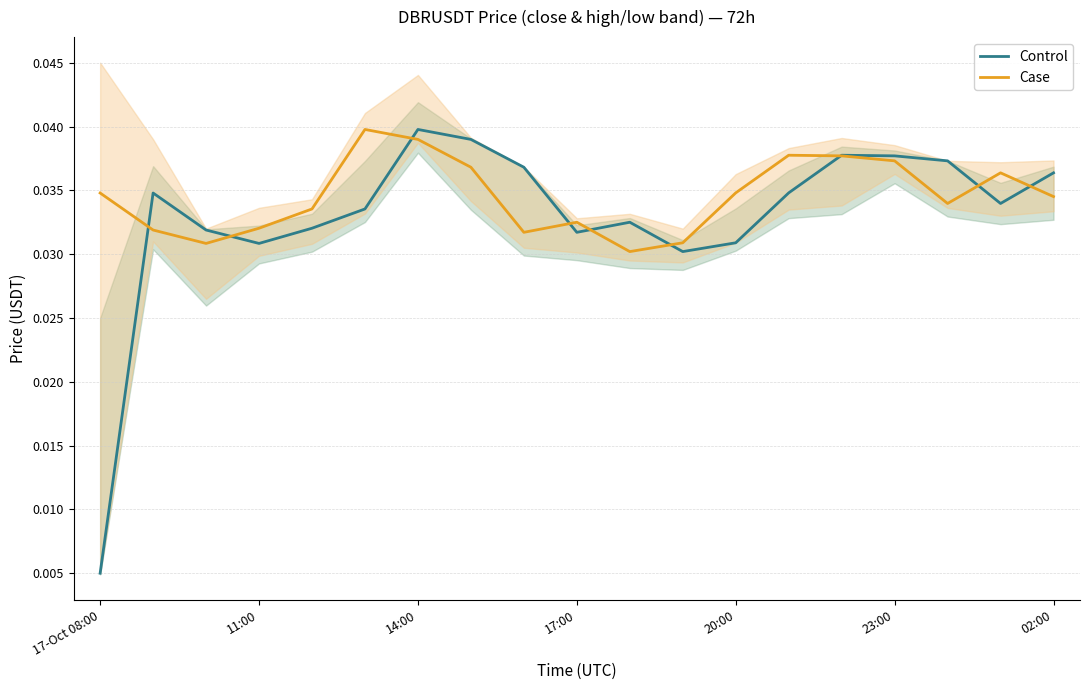

Which category has the lowest value in the Control series?

17-Oct 08:00